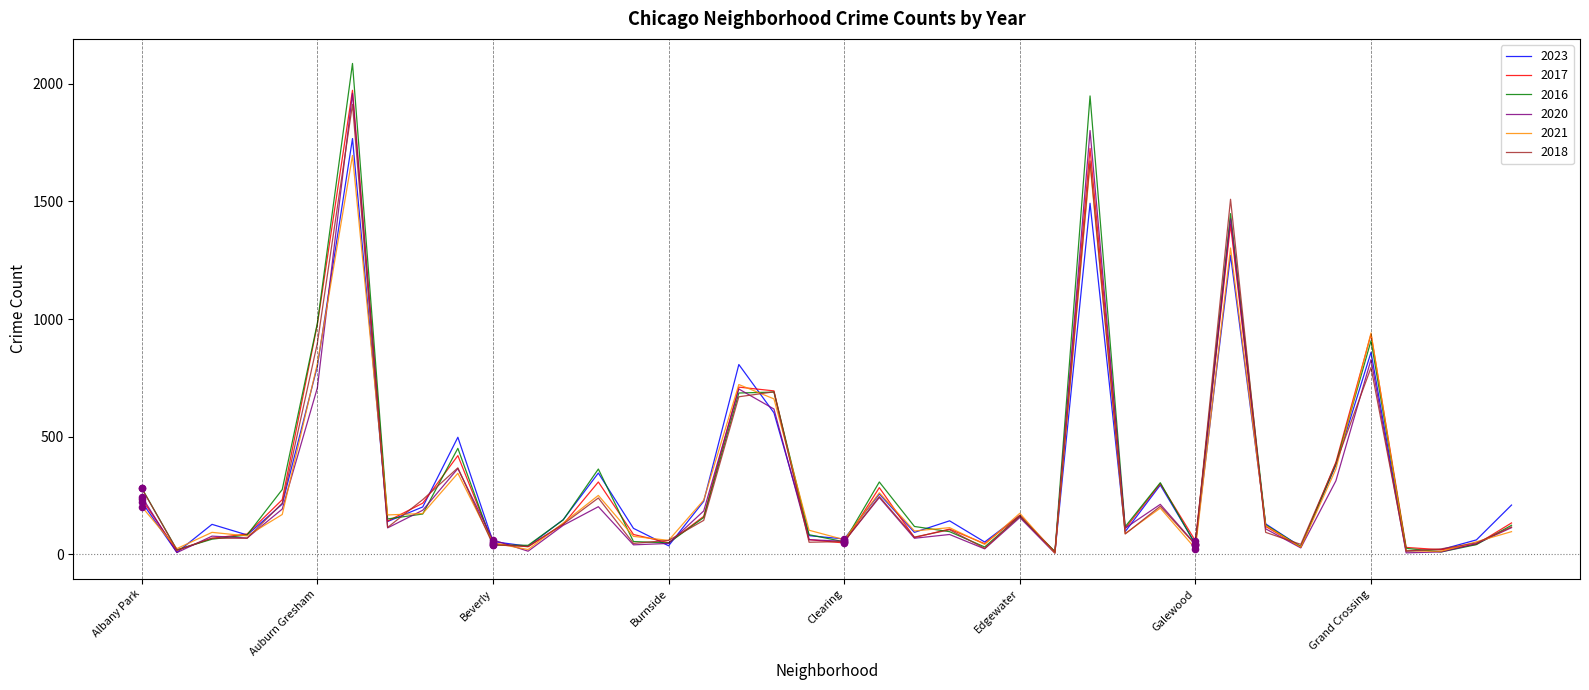

Which series has the largest range (max minus min)?

2016